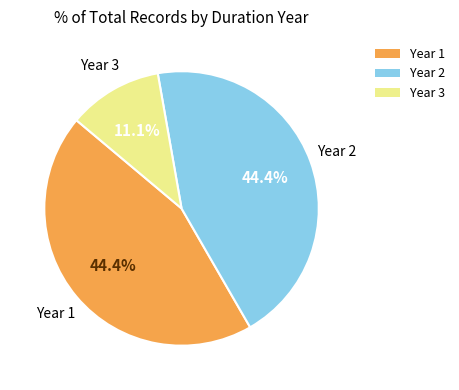

Is the sum of Year 2 and Year 1 greater than half?

Yes